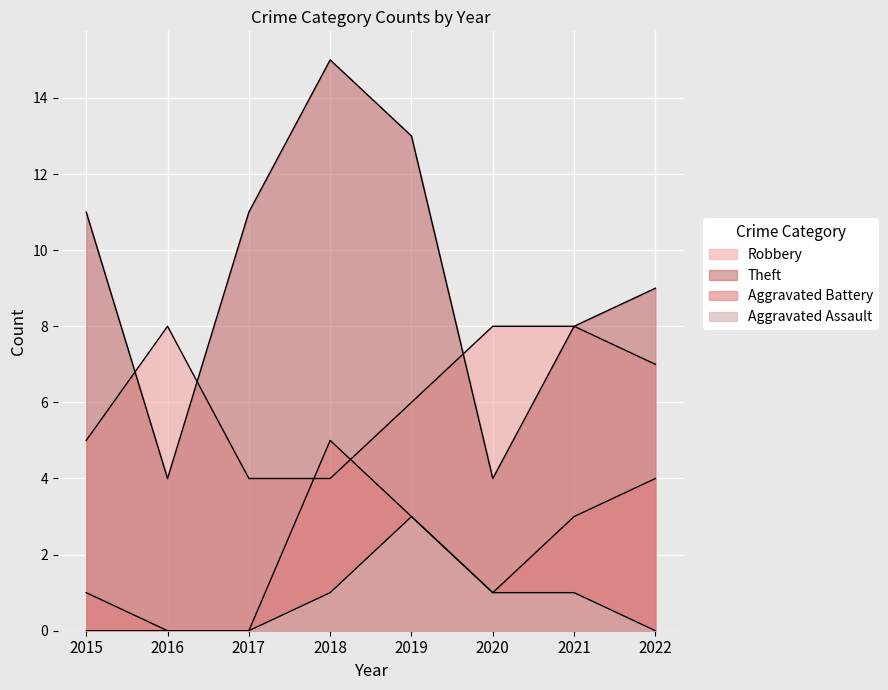

True or false: Aggravated Assault and Robbery intersect in this chart.

False